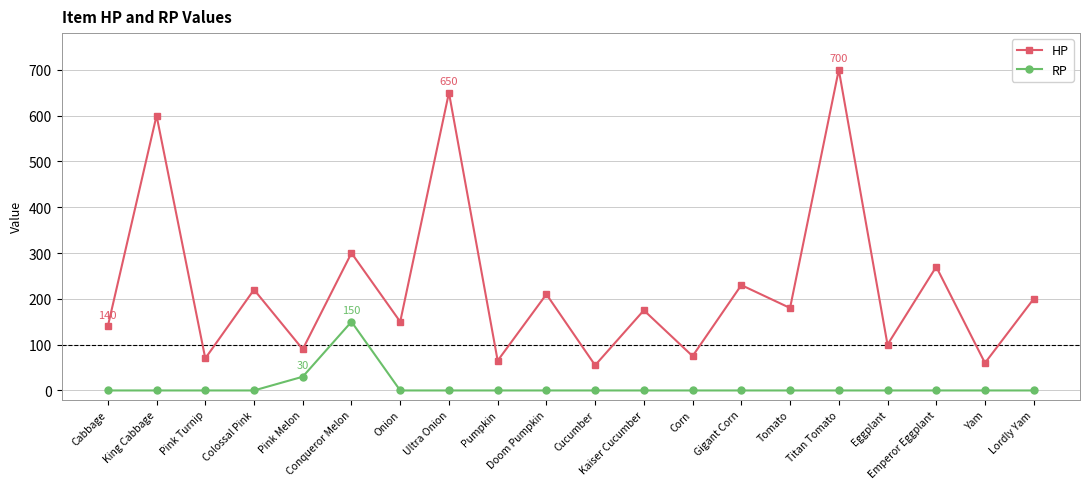

Reading left to right, what are all the values shown in this chart?

HP: 140	600	70	220	90	300	150	650	65	210	55	175	75	230	180	700	100	270	60	200
RP: 0	0	0	0	30	150	0	0	0	0	0	0	0	0	0	0	0	0	0	0